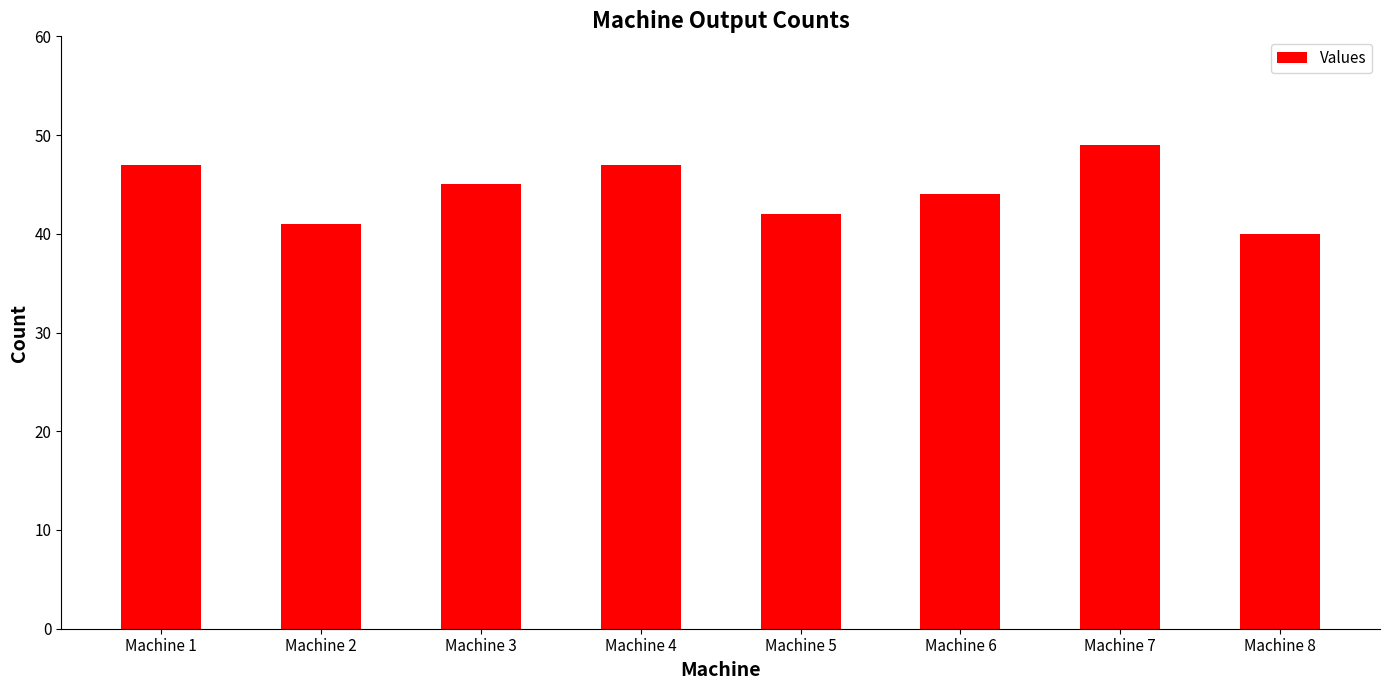

What is the difference between the values at Machine 7 and Machine 3?

4